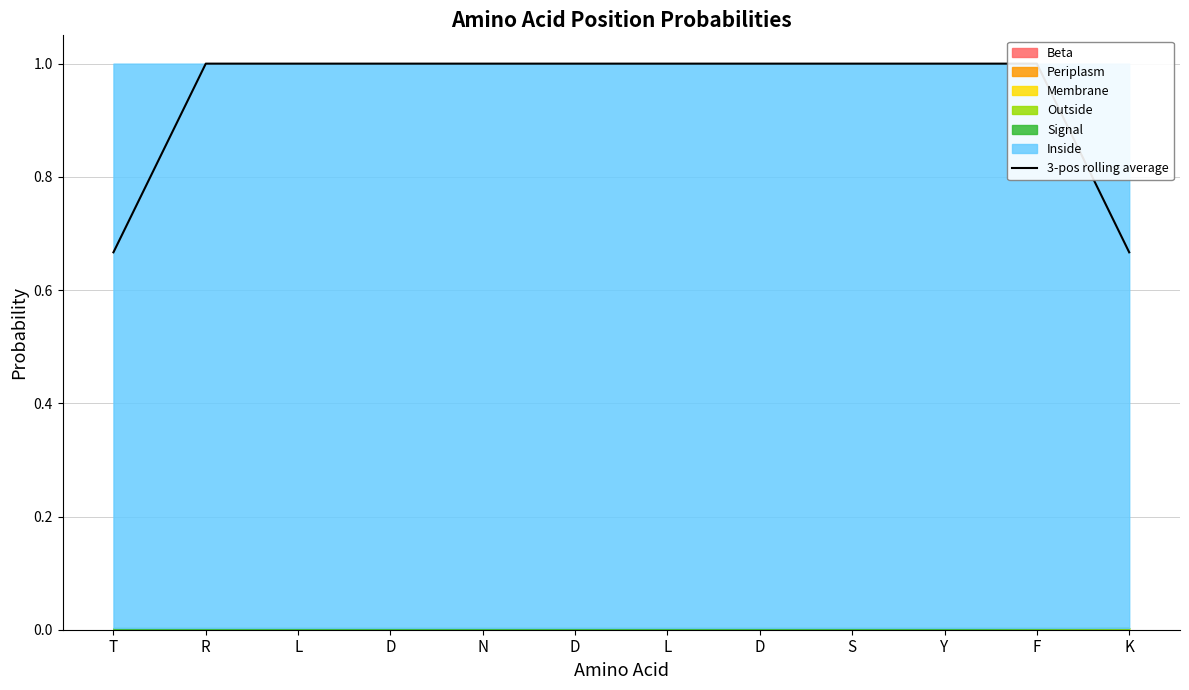

Which has a higher value, L or D?

L